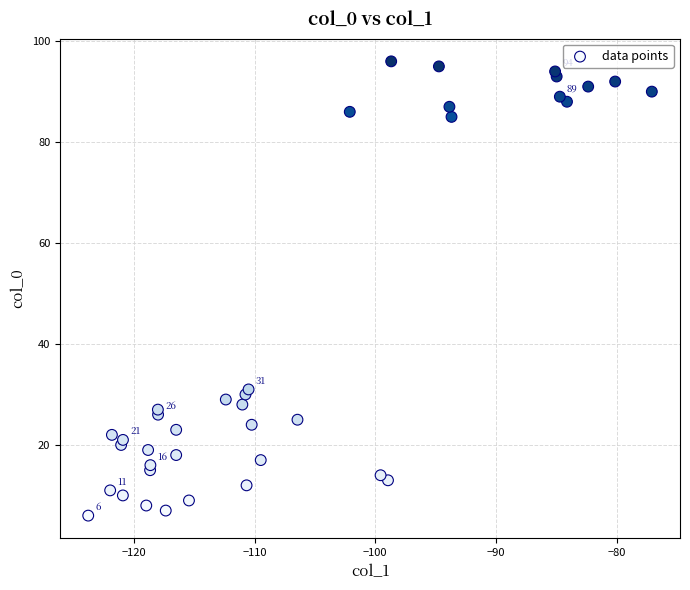

What Y value in the scatter plot is closest to 51?

31